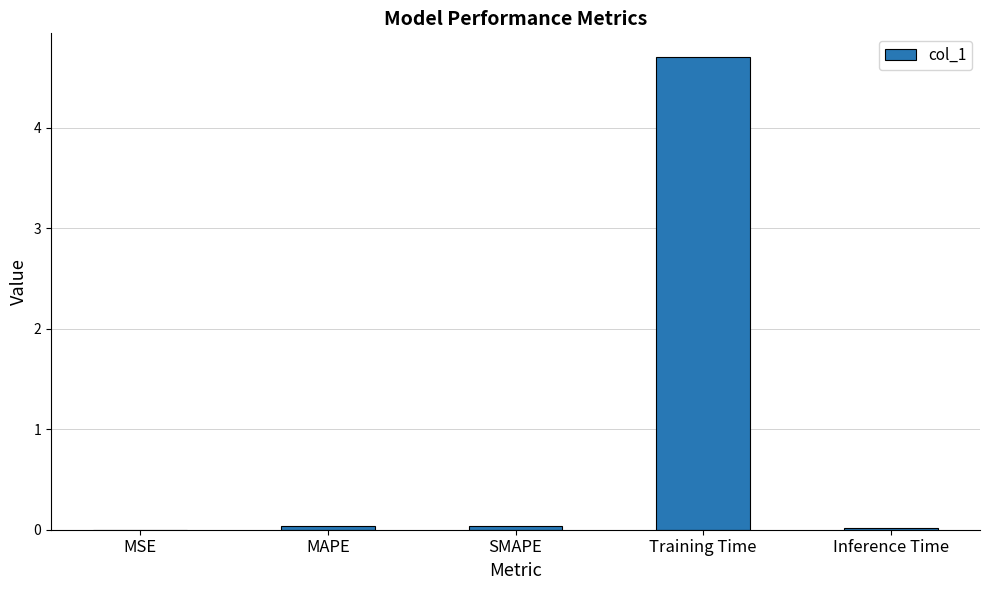

How many distinct data groups are displayed?

1